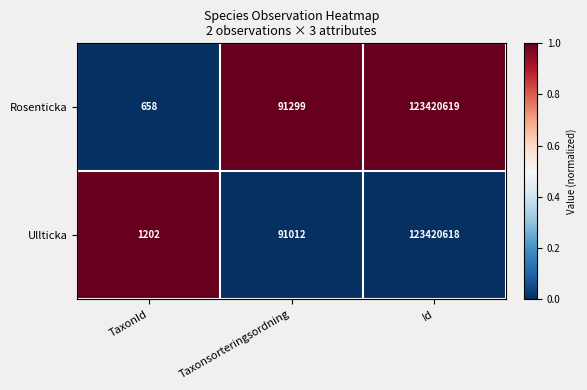

What is the difference between the Ullticka values at TaxonId and Id?

123419416